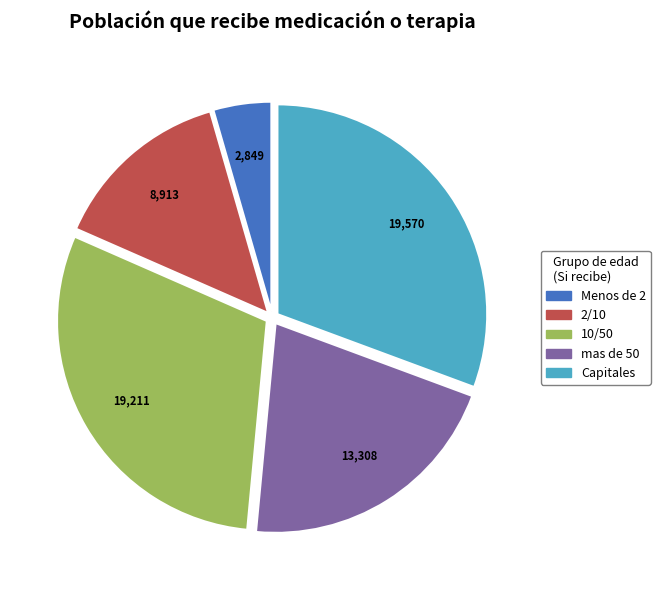

Combined, do 10/50 and mas de 50 account for over 50%?

Yes